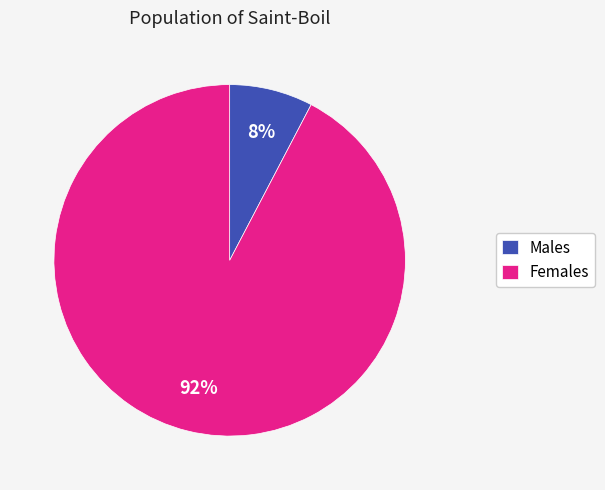

How many segments does this pie chart have?

2